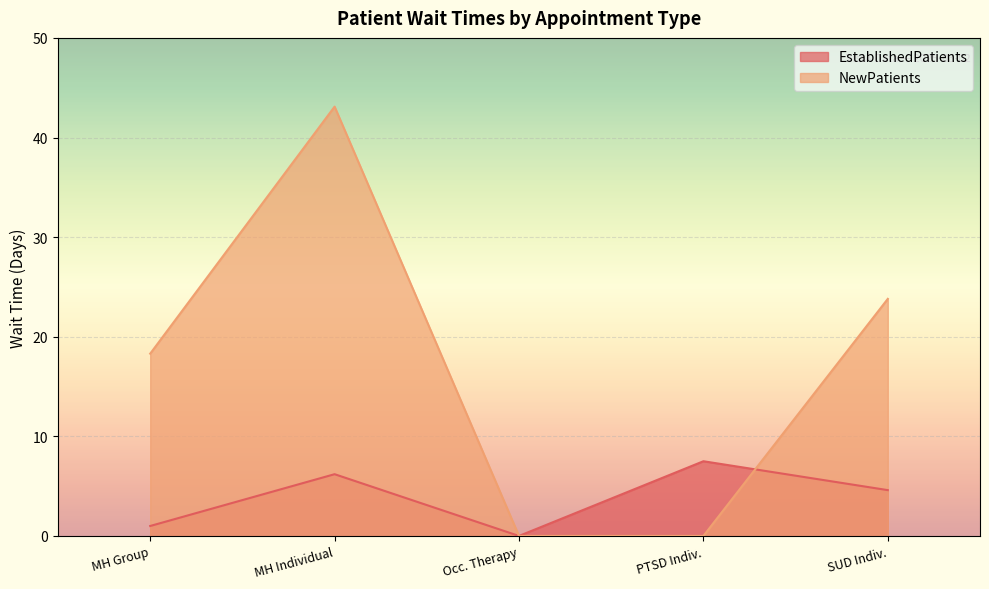

What is the difference between the second highest and second lowest values in the NewPatients series?

23.8